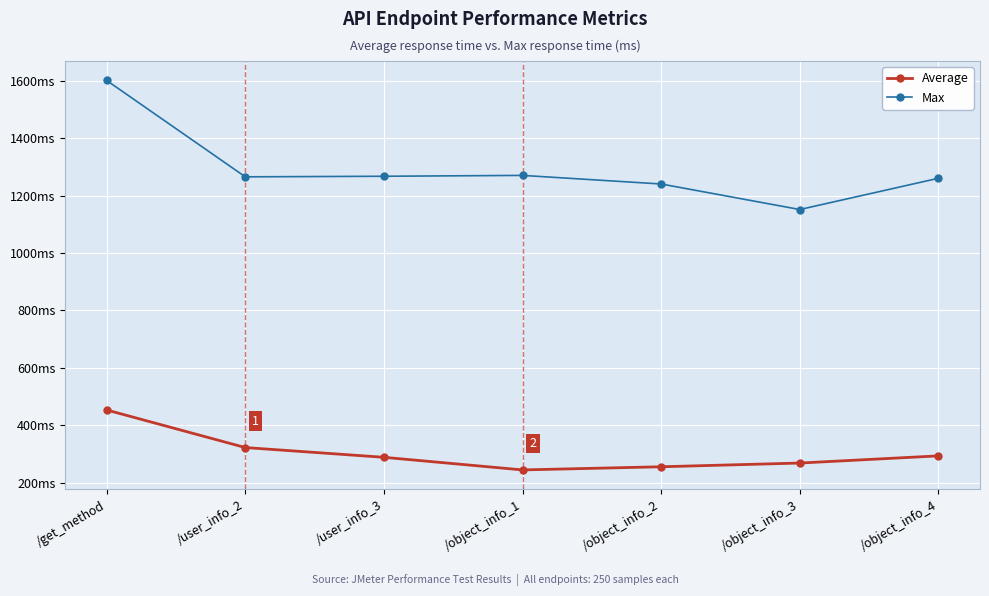

Does the chart have visible grid lines?

Yes